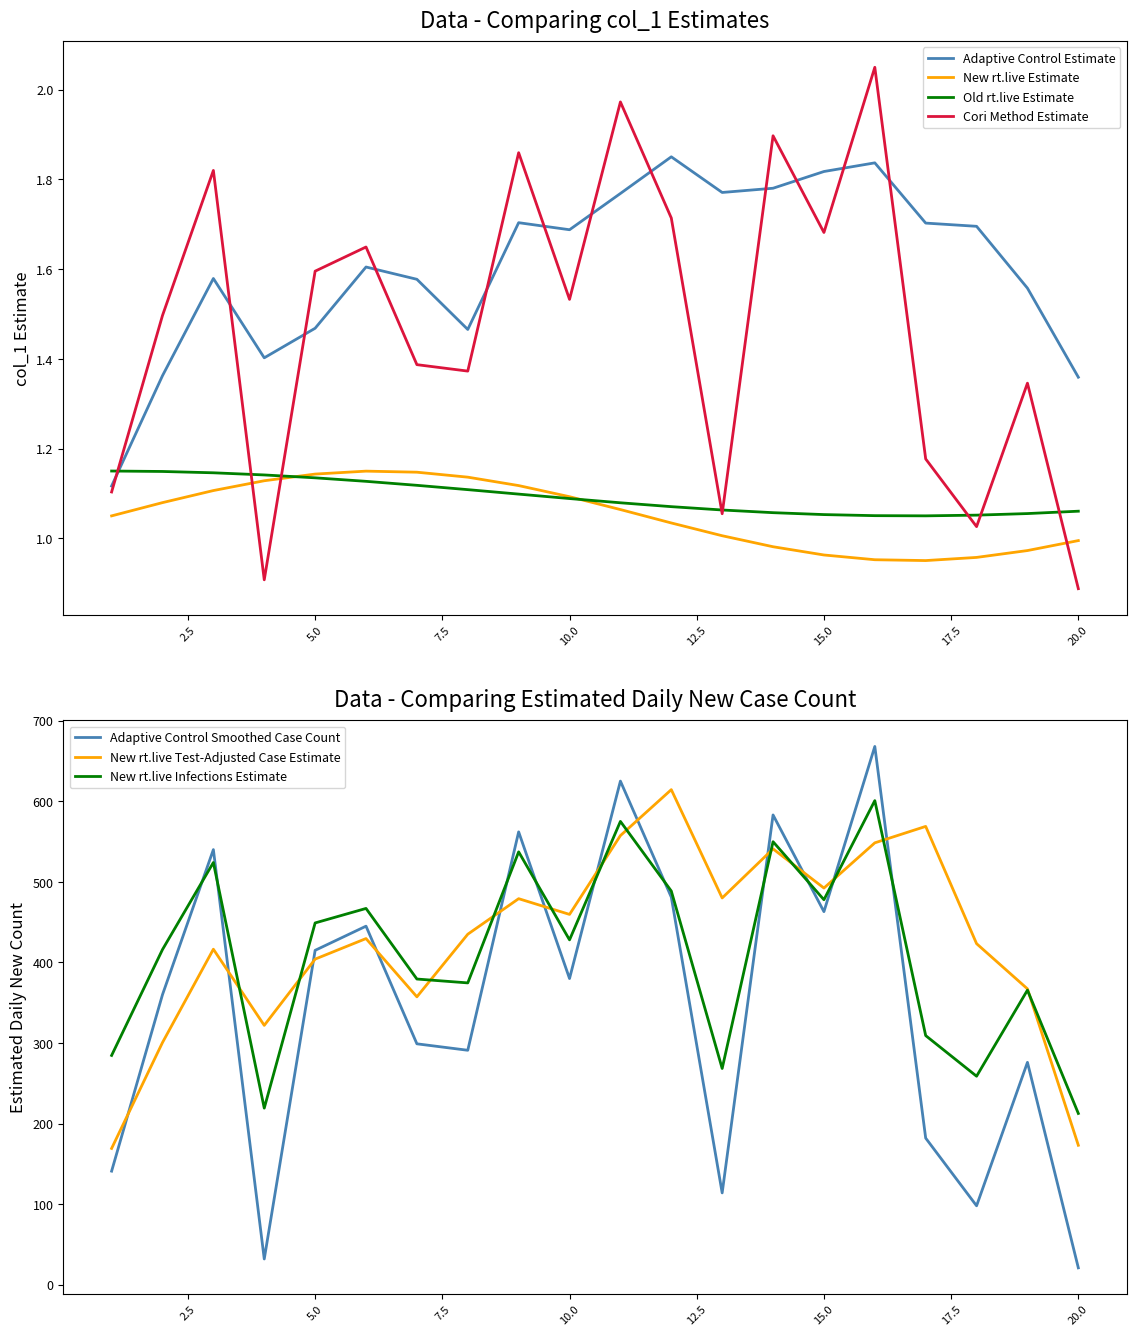

At which category is the sum across all series the highest?

16